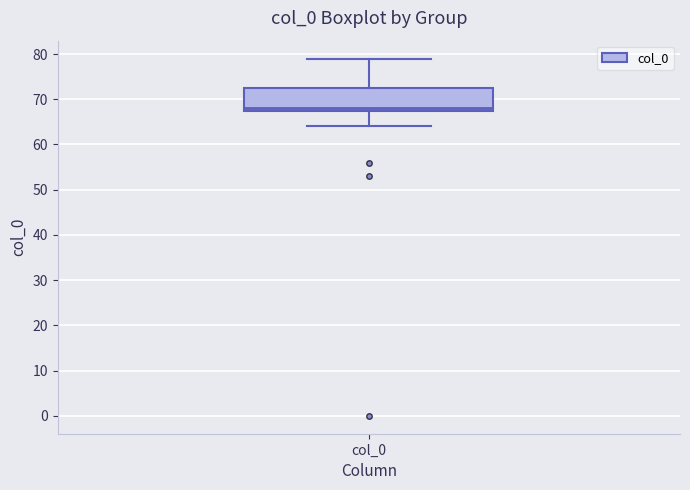

Transcribe this box plot: give where the median line is, the range the box spans, and where the two whiskers end, as read against the y-axis. The values are not printed on the chart, so give them approximately, as read against the axis.

median 68 (just above the box's lower edge), box 68 to 73, whiskers 64 to 79